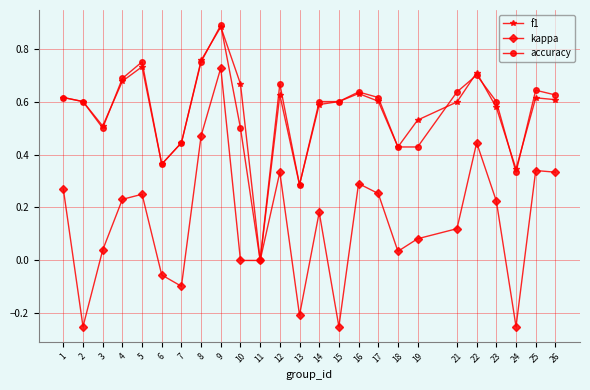

Which category has the highest value across all series?

9